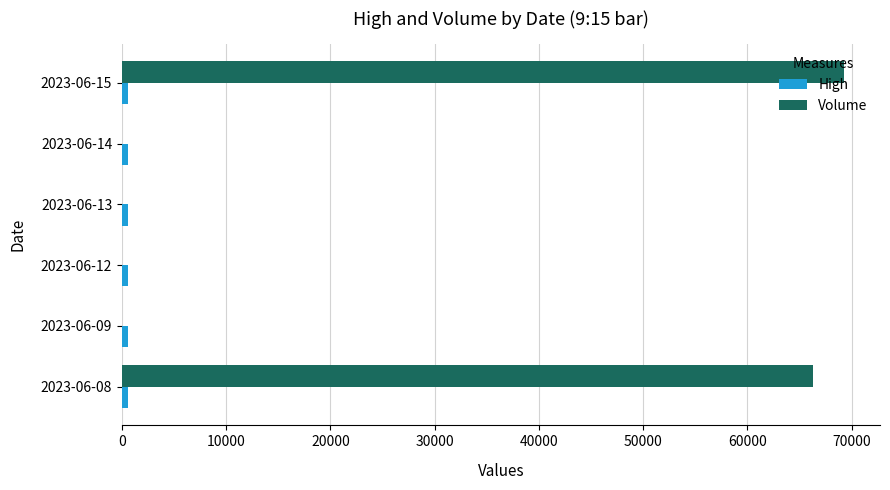

What is the sum of all Volume values?

135533.0